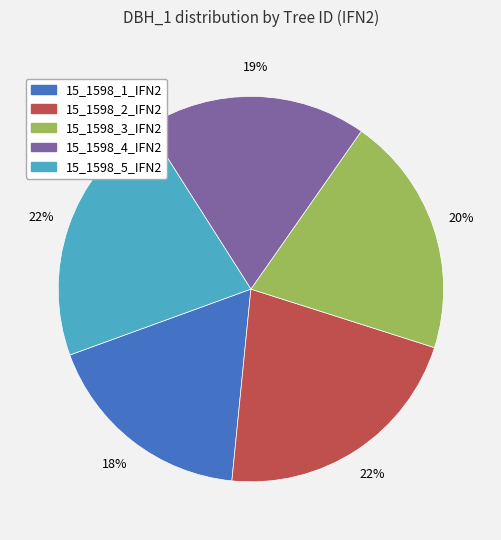

To the nearest percent, what portion does 15_1598_2_IFN2 represent?

22%